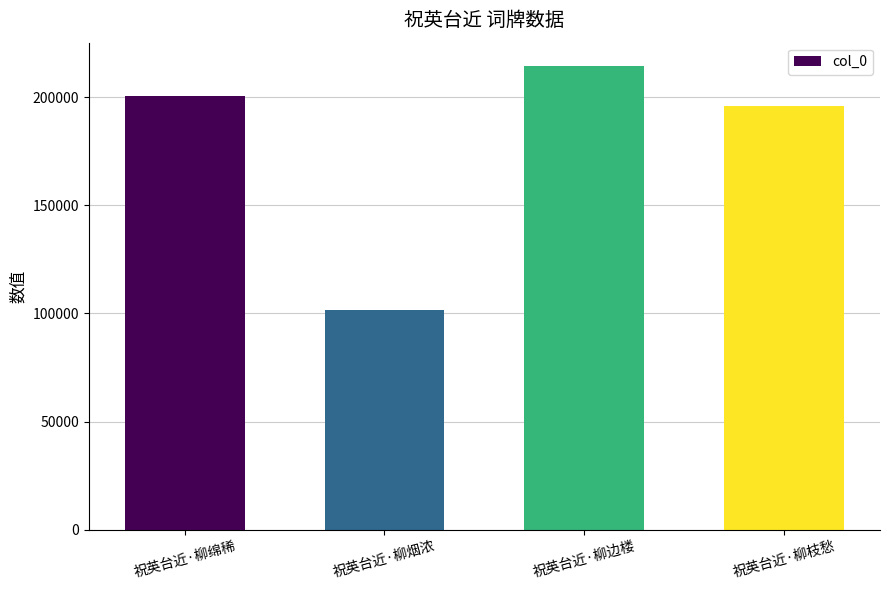

The chart shows a value of 47506 at 祝英台近·柳烟浓. True or false?

False